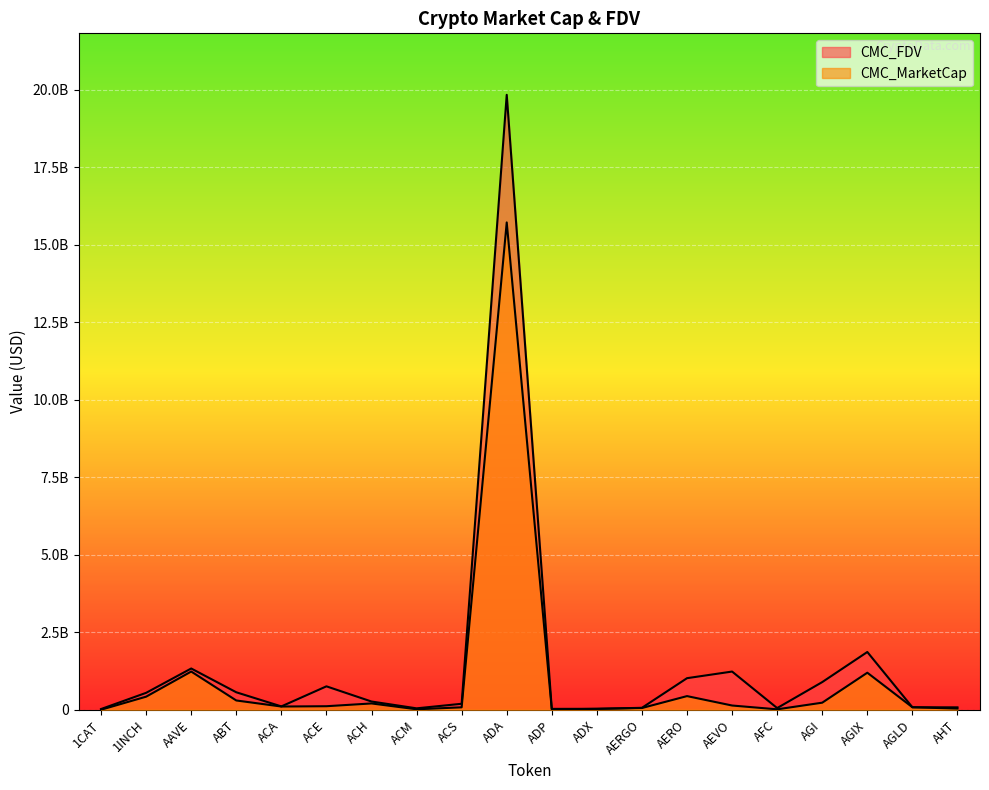

List the series in order of their peak value, lowest first.

CMC_MarketCap, CMC_FDV